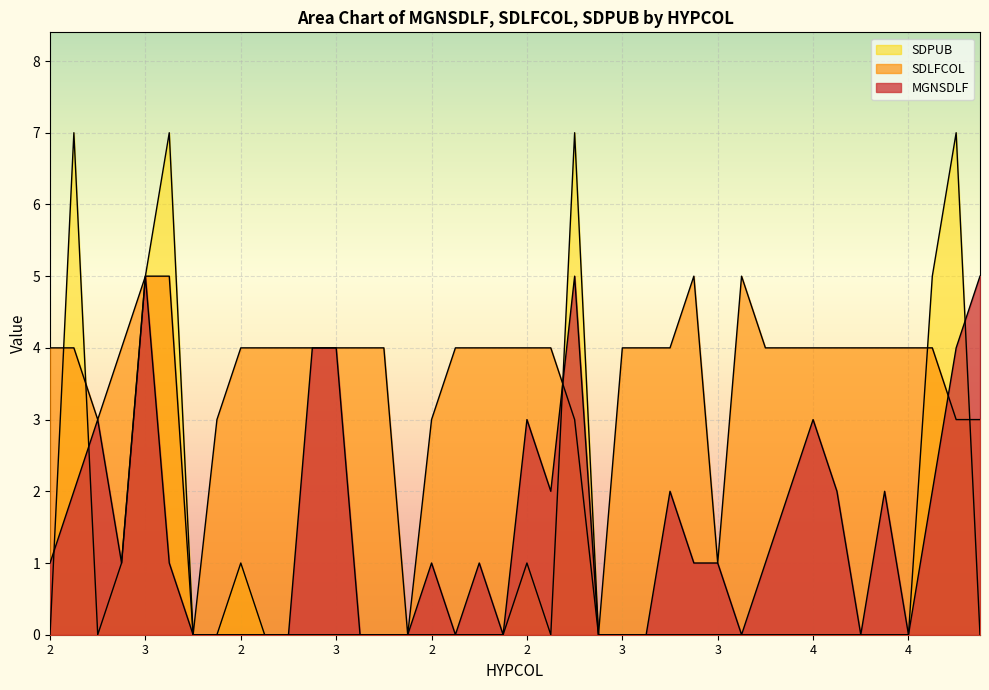

Does the chart display data point markers on the line(s)?

No